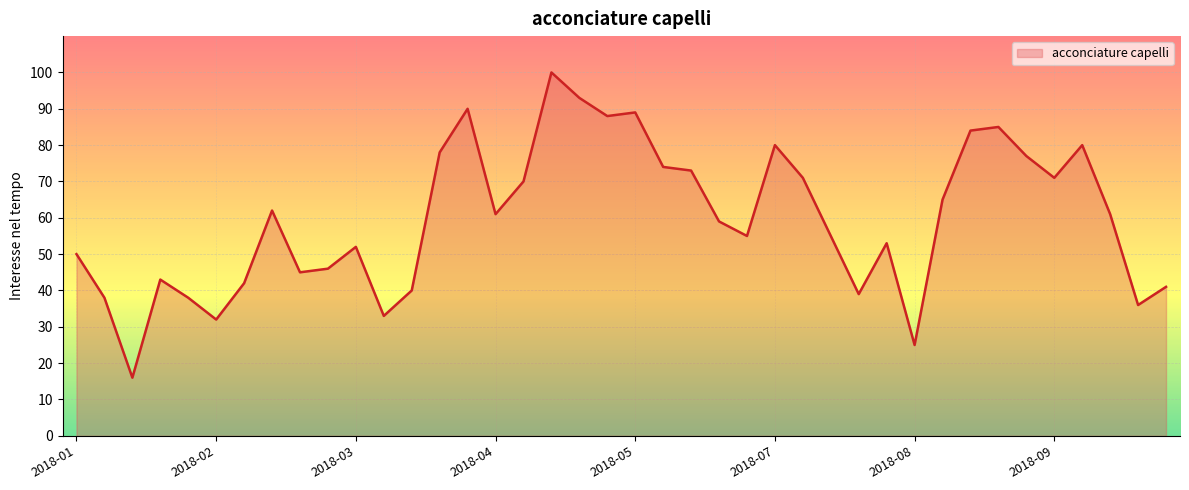

What is the greatest value displayed?

100